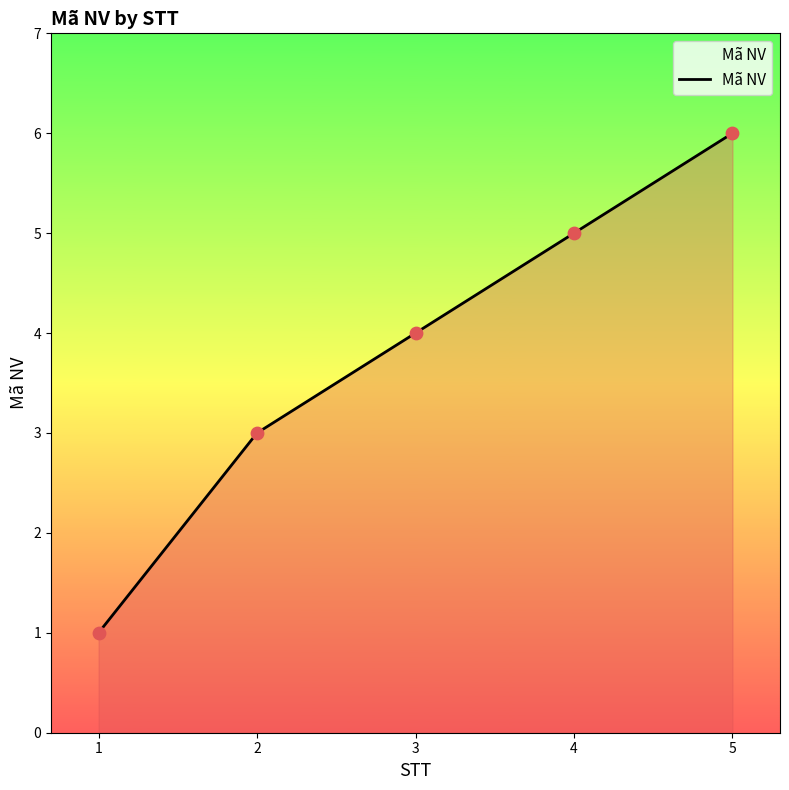

Approximately how many times larger is the value at 5 compared to 3?

1.5